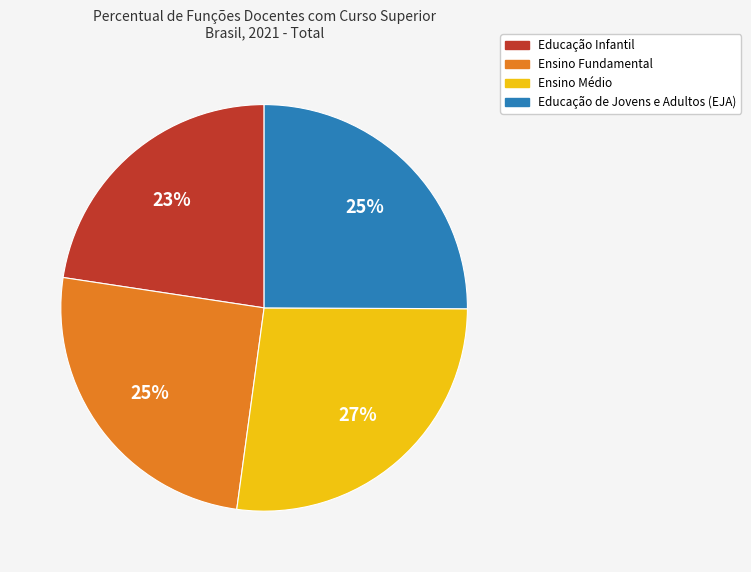

Does any single category account for the majority?

No